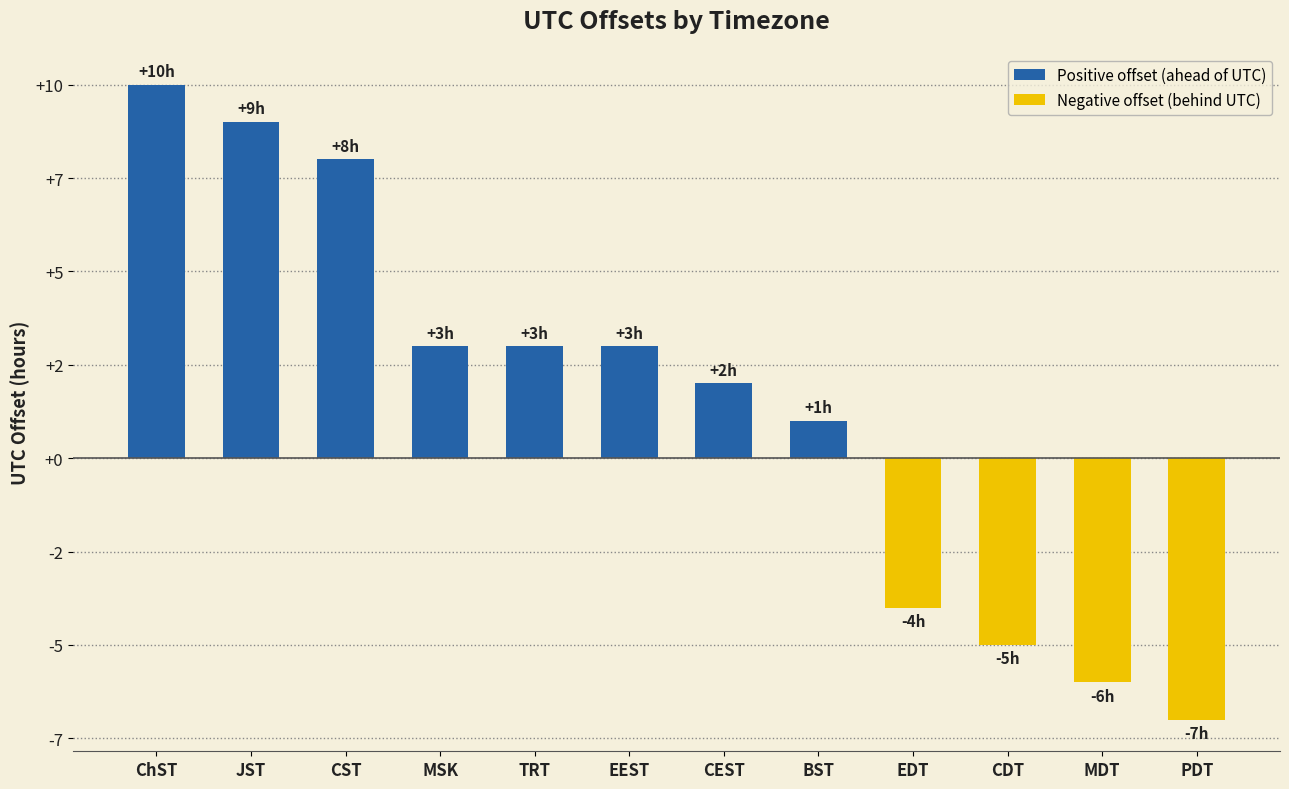

The chart shows a value of 2 at CEST. True or false?

True